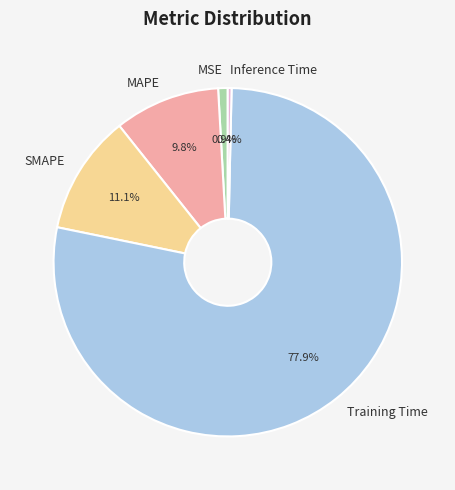

How many segments does this pie chart have?

5